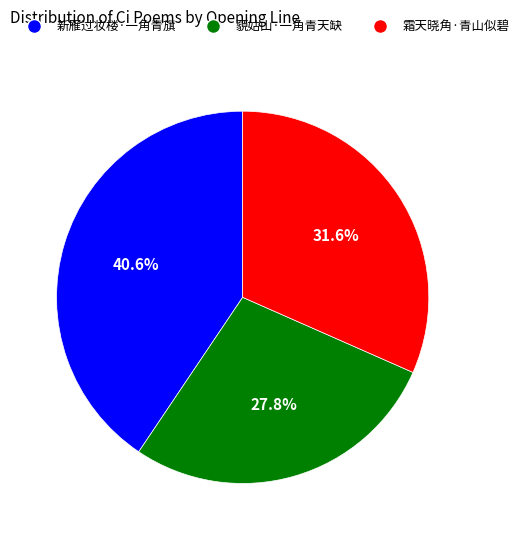

Is it true that 藐姑山·一角青天缺 is 16% of the pie?

False